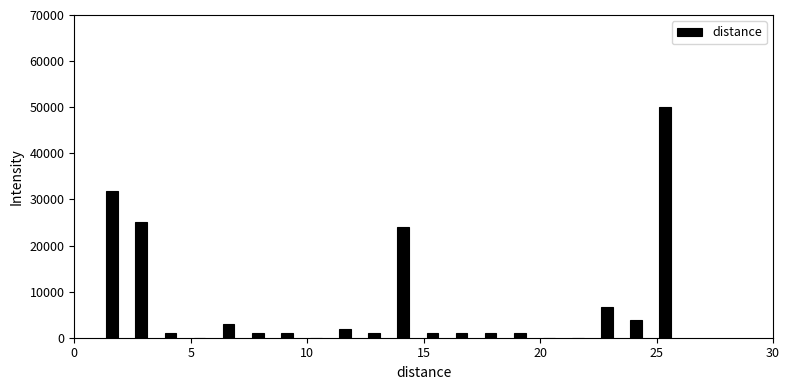

Read against the x-axis, roughly where is the centre of the tallest bar?

25.5